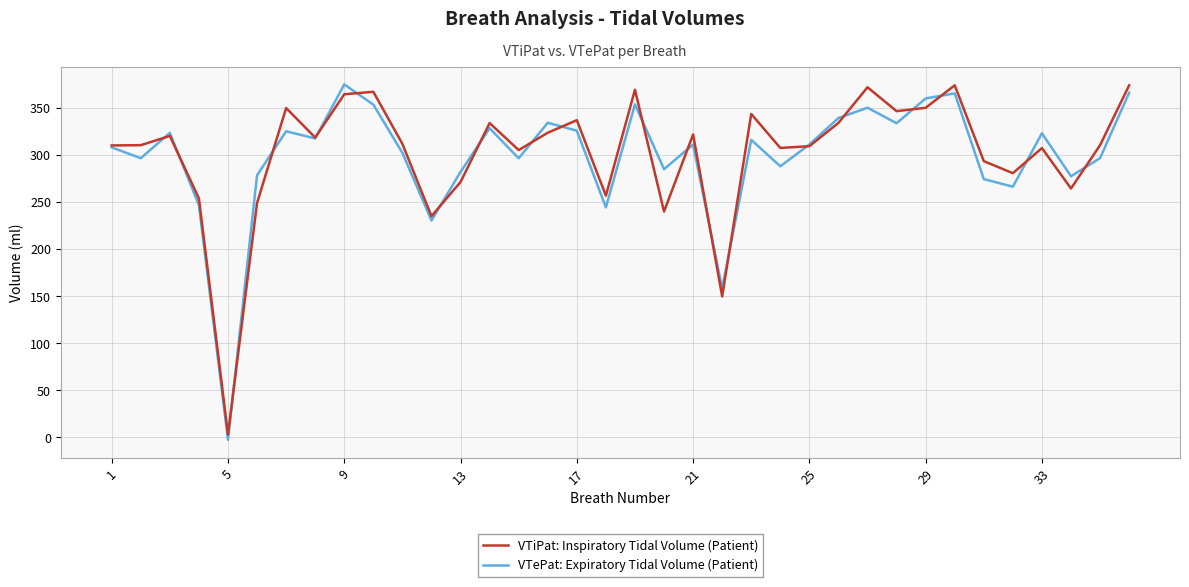

What is the highest value of the VTiPat: Inspiratory Tidal Volume (Patient) series?

374.0